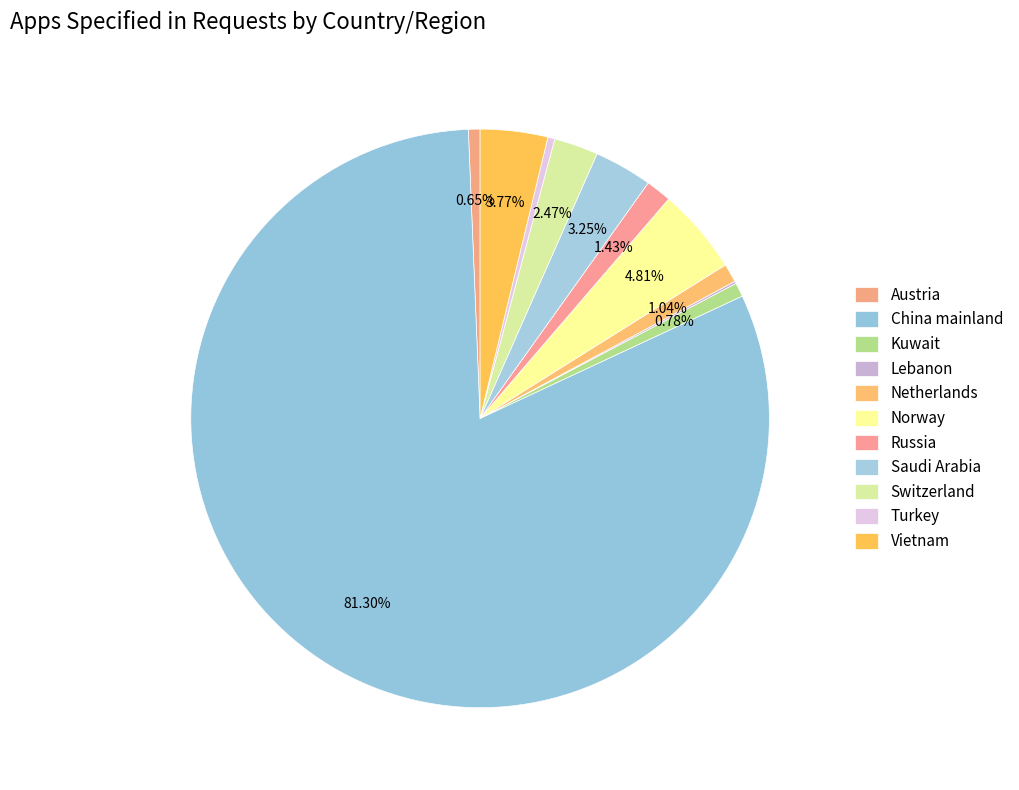

Combined, what portion of the pie is Norway and Kuwait?

5.6%